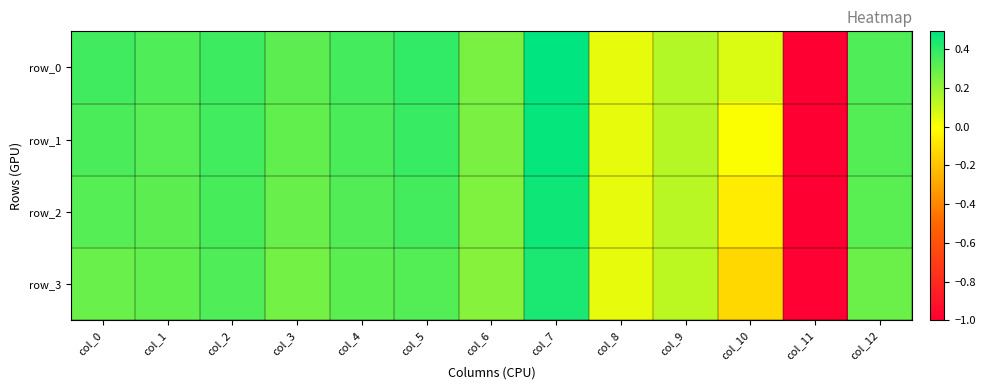

Is it true that row_1 equals 0.4 at col_2?

True